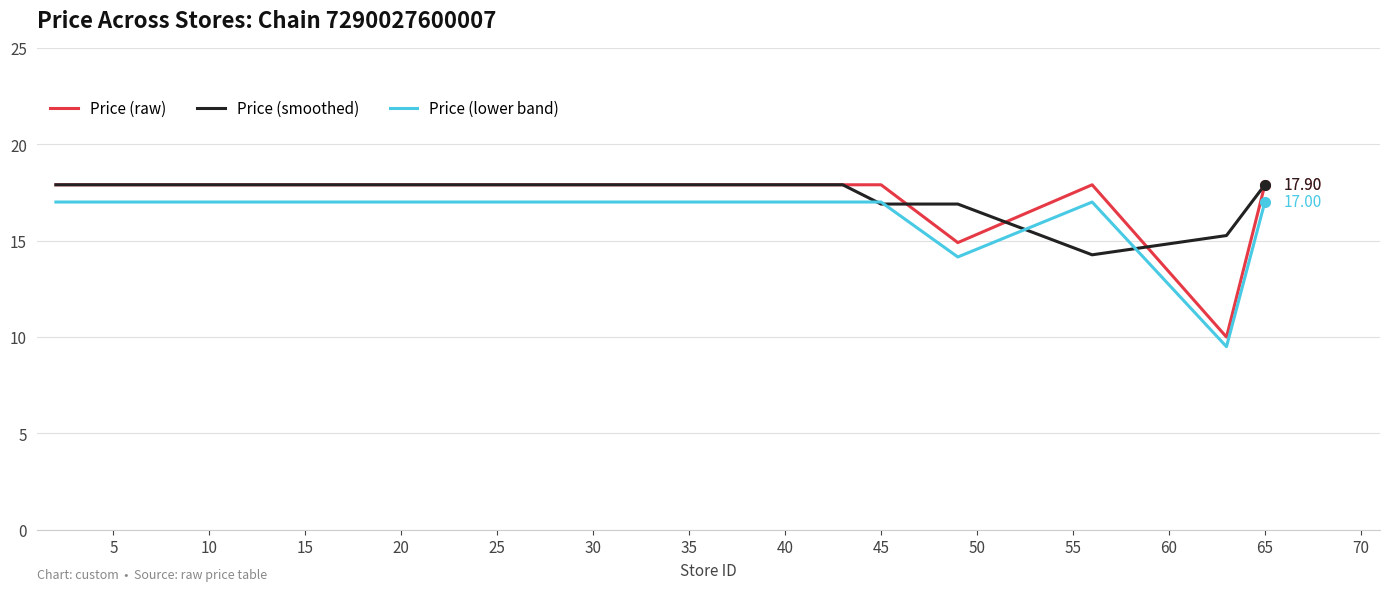

True or false: Price (smoothed) and Price (lower band) intersect in this chart.

True